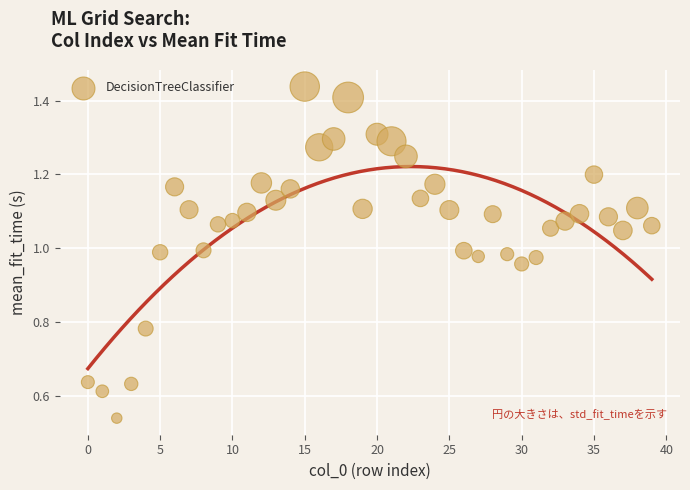

What is the range of Y values (max minus min)?

0.9